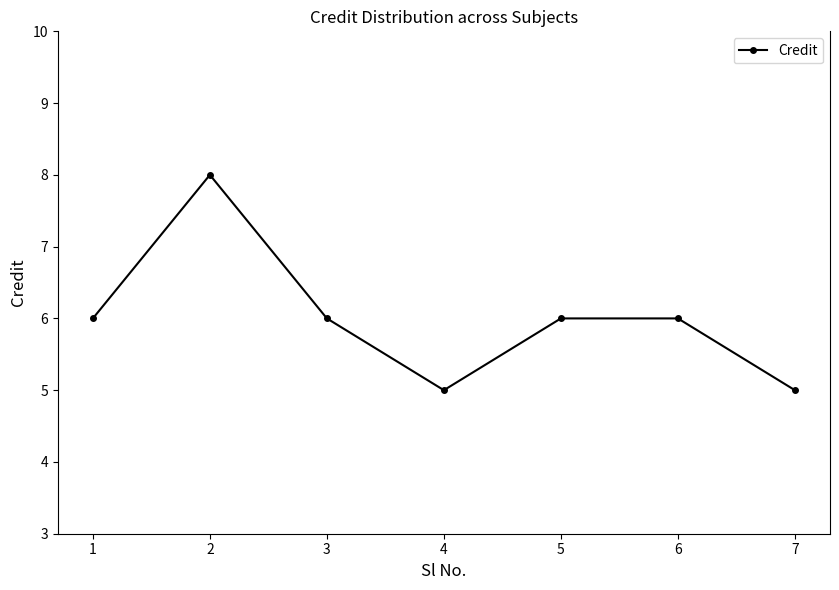

Approximately how many times larger is the value at 5 compared to 6?

1.0